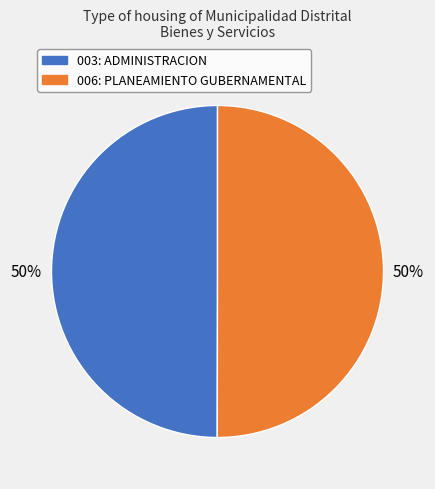

True or false: 006: PLANEAMIENTO GUBERNAMENTAL accounts for 40% of the total.

False